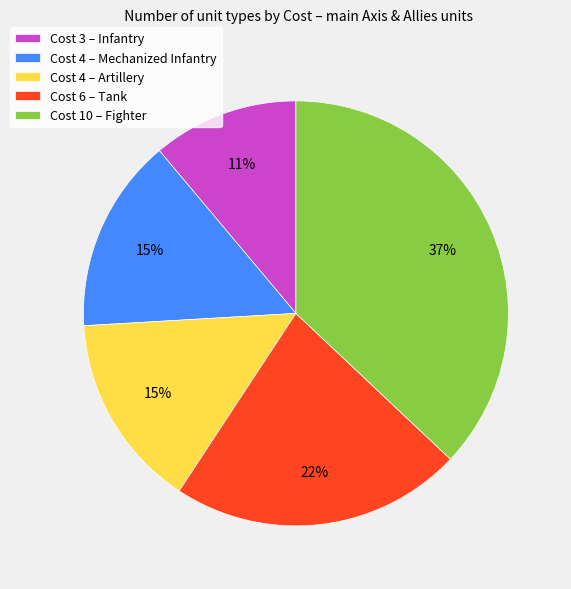

Which has a higher value, Cost 4 – Mechanized Infantry or Cost 10 – Fighter?

Cost 10 – Fighter